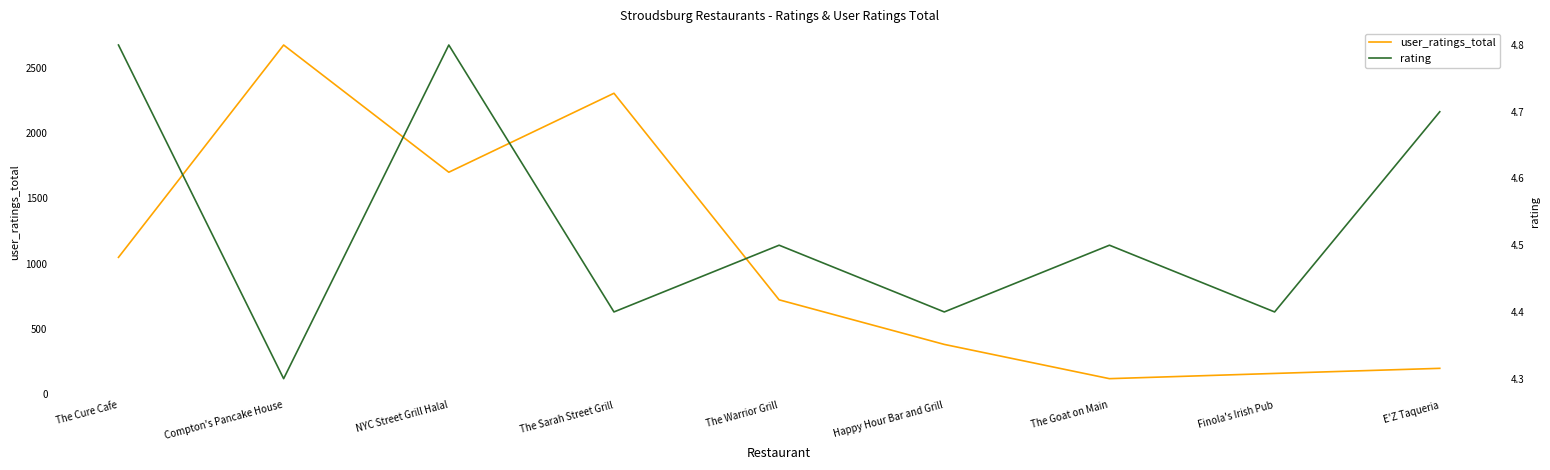

The user_ratings_total series shows 1049.0 at The Cure Cafe. True or false?

True